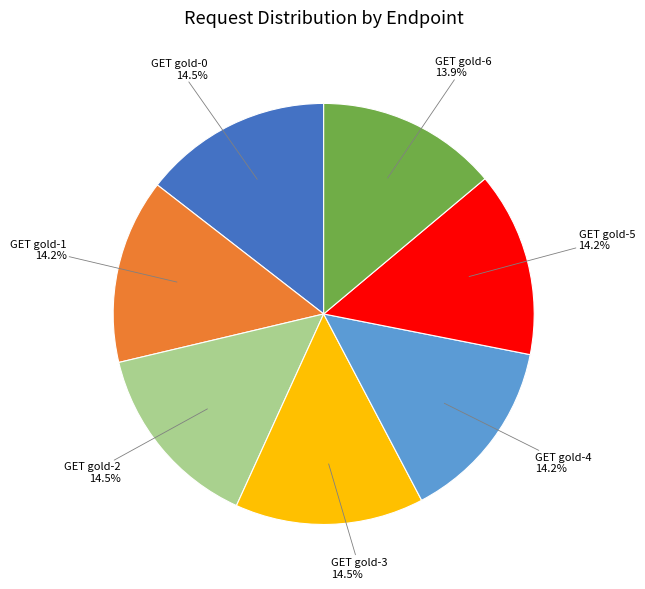

Is there a majority slice in this chart?

No